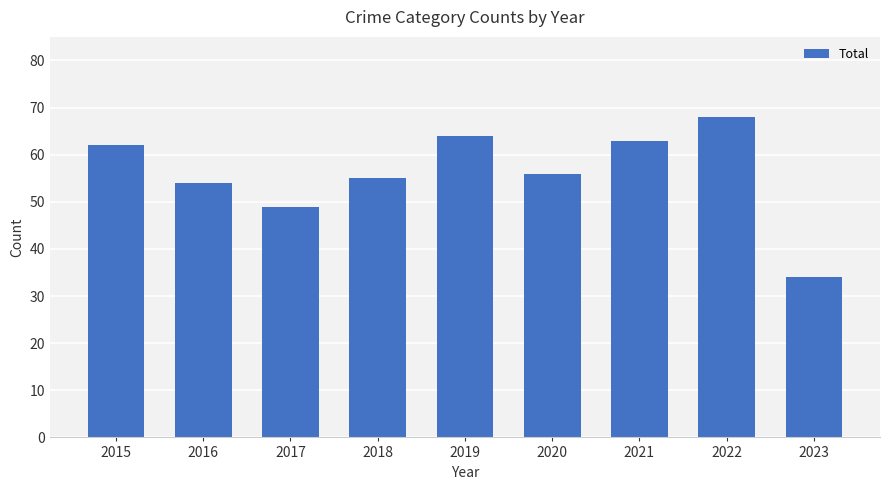

The value at 2016 is 12. True or false?

False